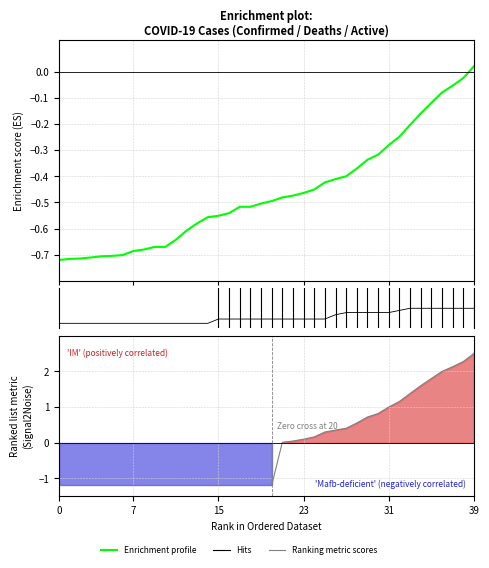

Is the value of Enrichment profile at 7 greater than the value of Ranking metric scores at 7?

Yes